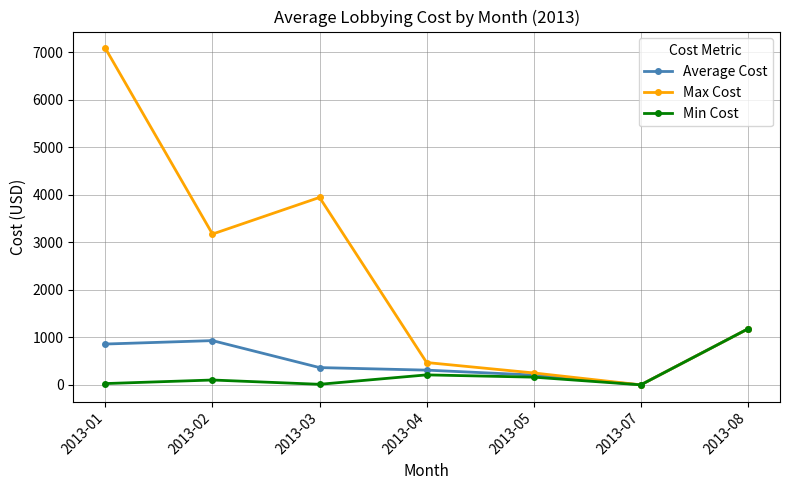

What is the value of the Min Cost point at the 5th from the left?

165.0